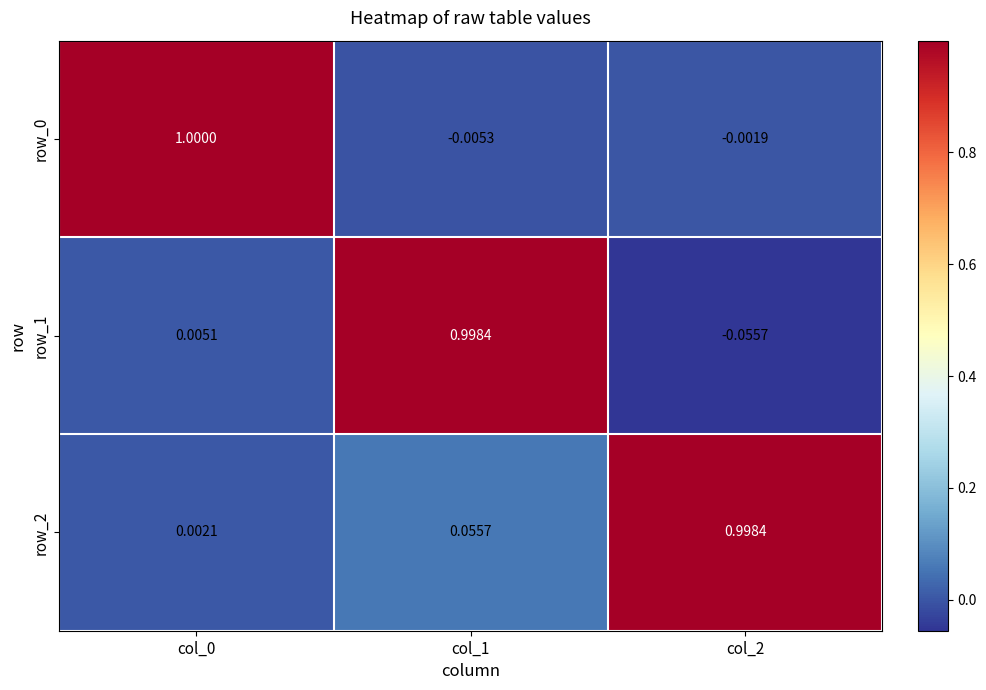

At which category does the chart reach its minimum across all series?

col_2